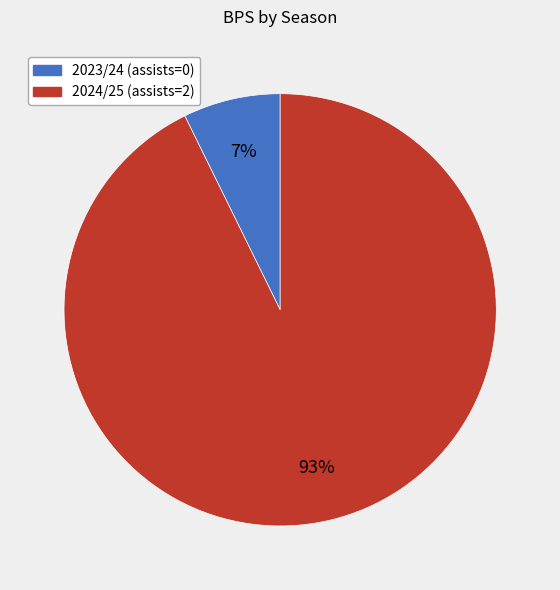

To the nearest percent, what is the average slice percentage?

50%